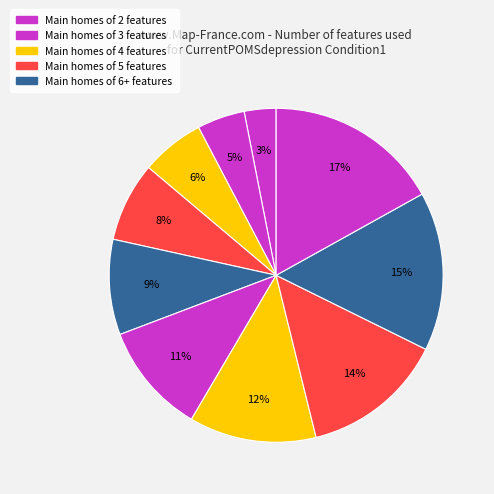

Which slice is the smallest?

2 features